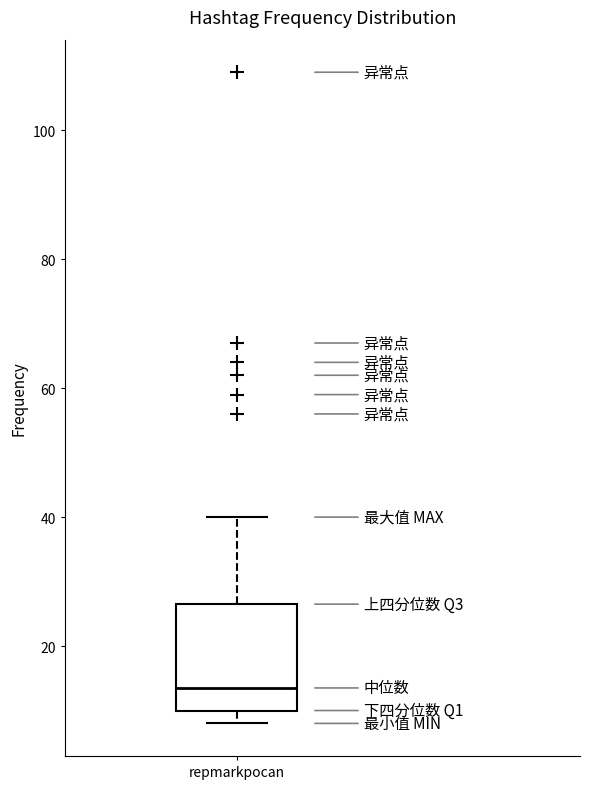

Transcribe this box plot: give where the median line is, the range the box spans, and where the two whiskers end, as read against the y-axis. The values are not printed on the chart, so give them approximately, as read against the axis.

median 14, box 10 to 26, whiskers 8 to 40